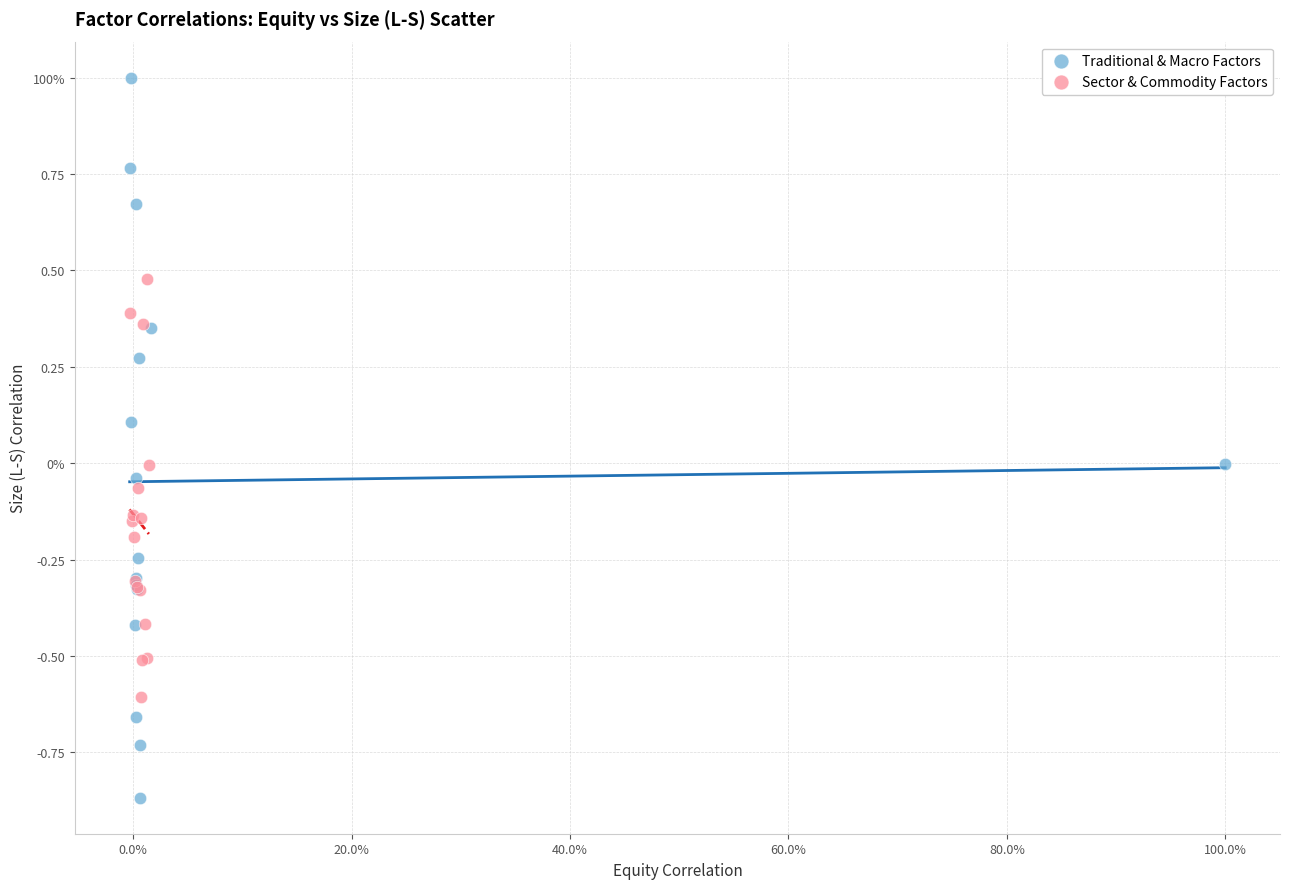

What are all the series names shown in the legend?

Traditional & Macro Factors, Sector & Commodity Factors